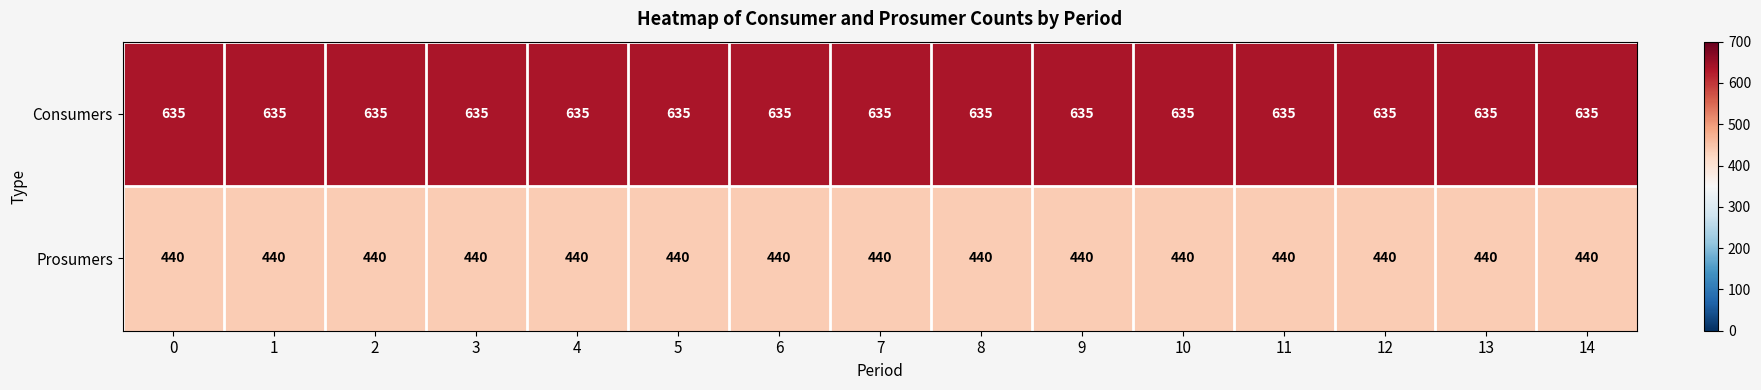

True or false: Consumers has a value of 635 at 14.

True